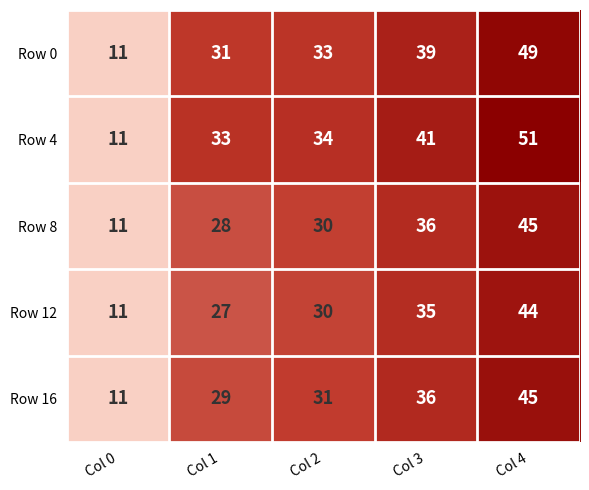

What value does the Row 16 series have at Col 1, to the nearest 10?

30